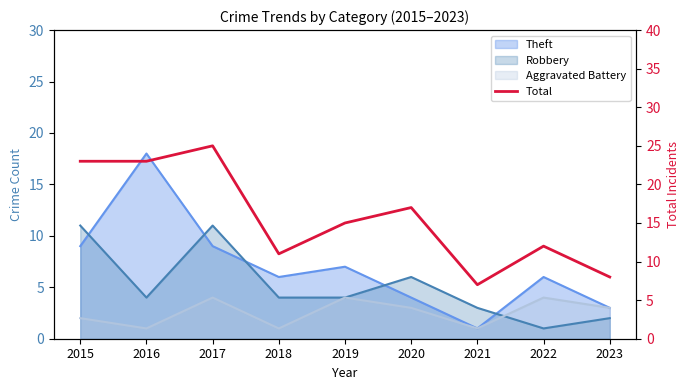

Between 2018 and 2015, which is larger?

2015